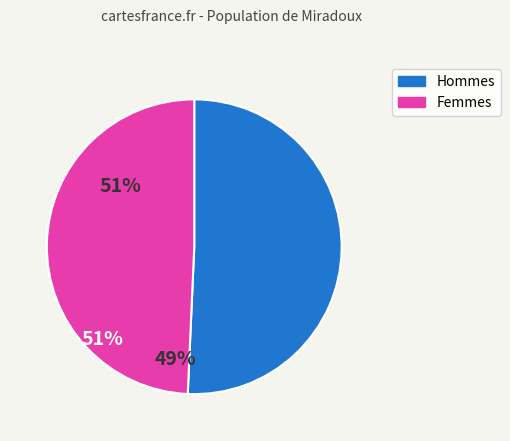

Is there a majority slice in this chart?

Yes